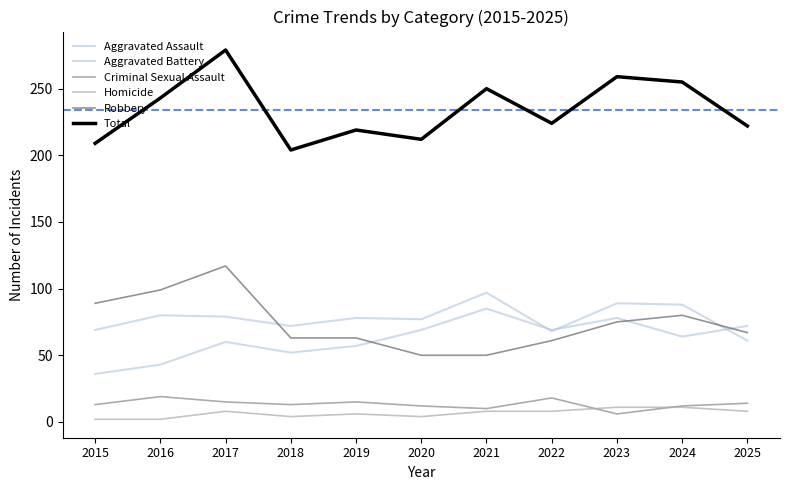

What is the spread (max minus min) of values at 2024?

244